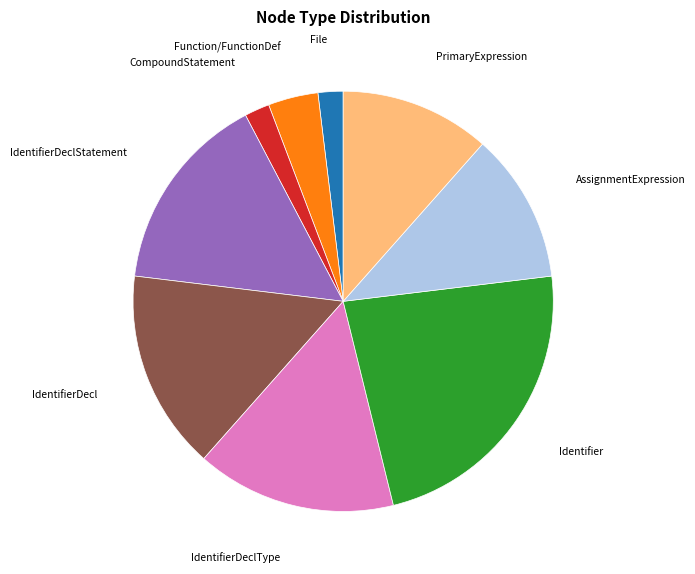

True or false: File accounts for 2% of the total.

True